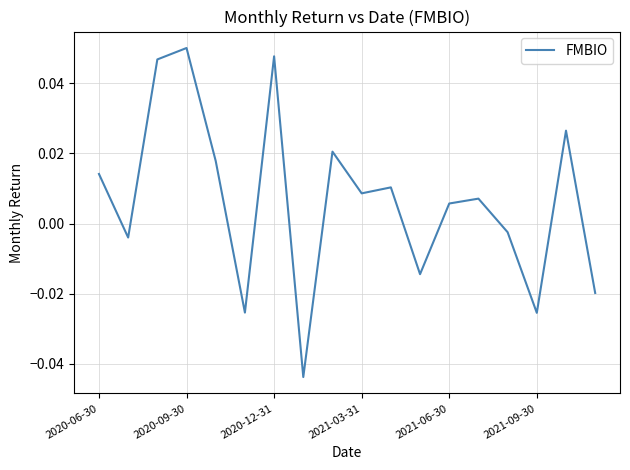

Where does the data first go above 0?

2020-06-30